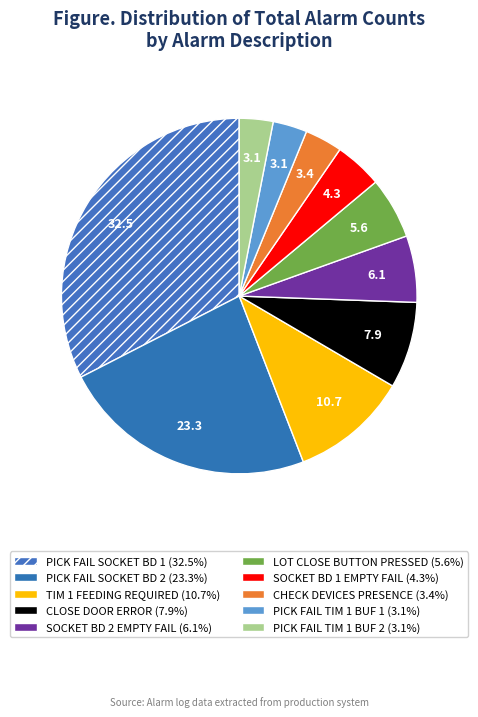

How many segments does this pie chart have?

10